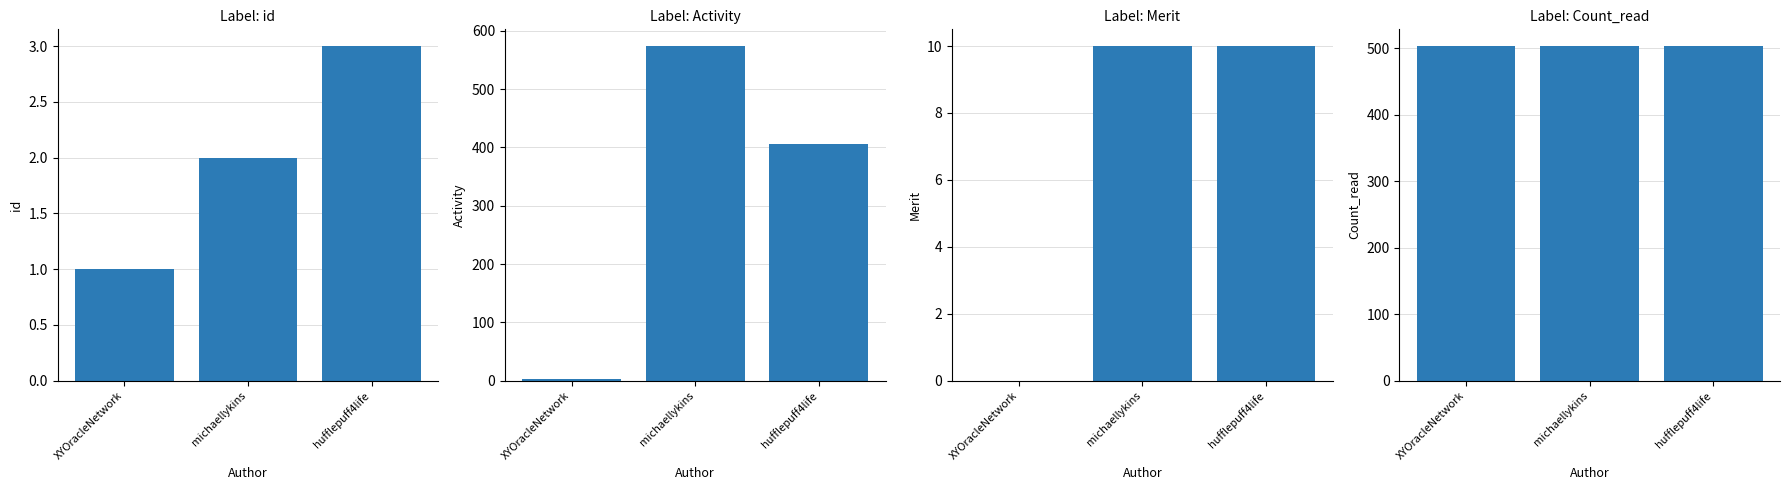

The value of Count_read at michaellykins is 785. True or false?

False